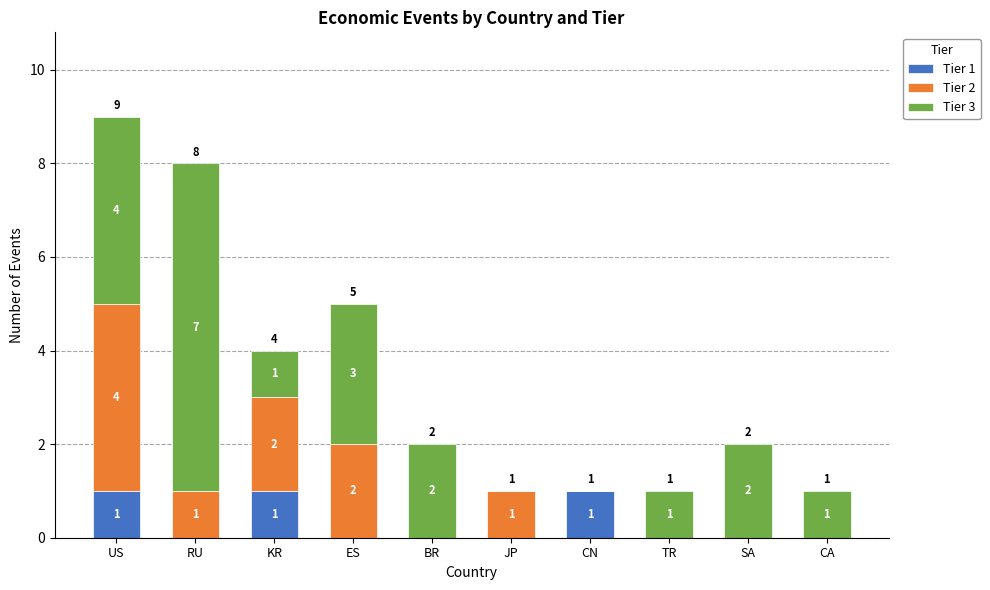

Is it true that Tier 1 equals 0 at TR?

True